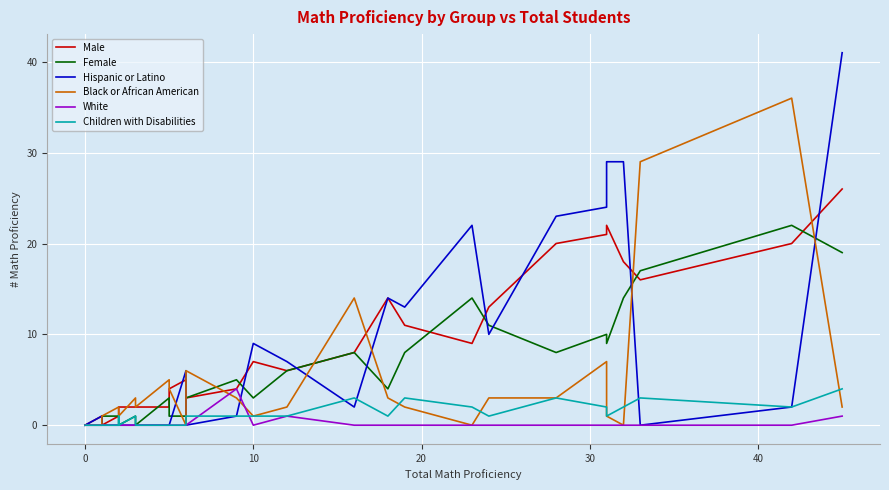

How many interior local valleys does the Male series have?

5